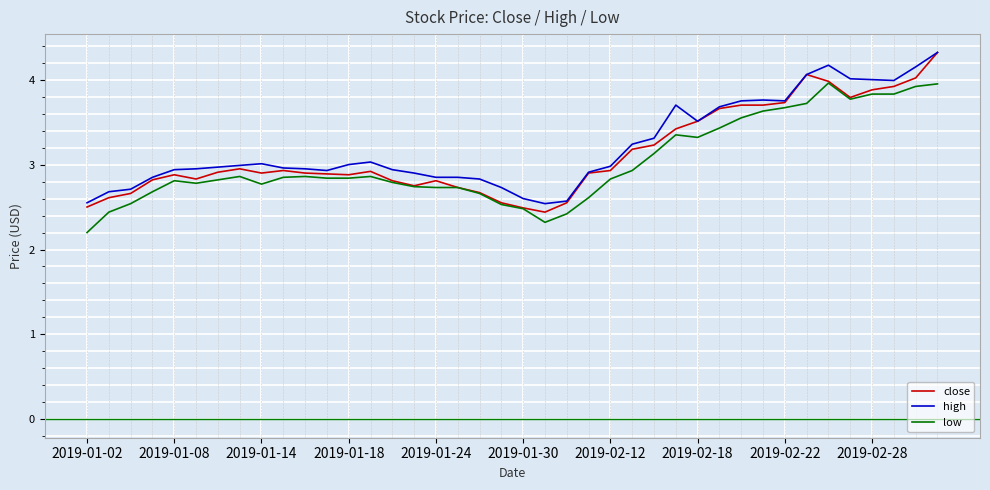

Which series has the largest range (max minus min)?

close